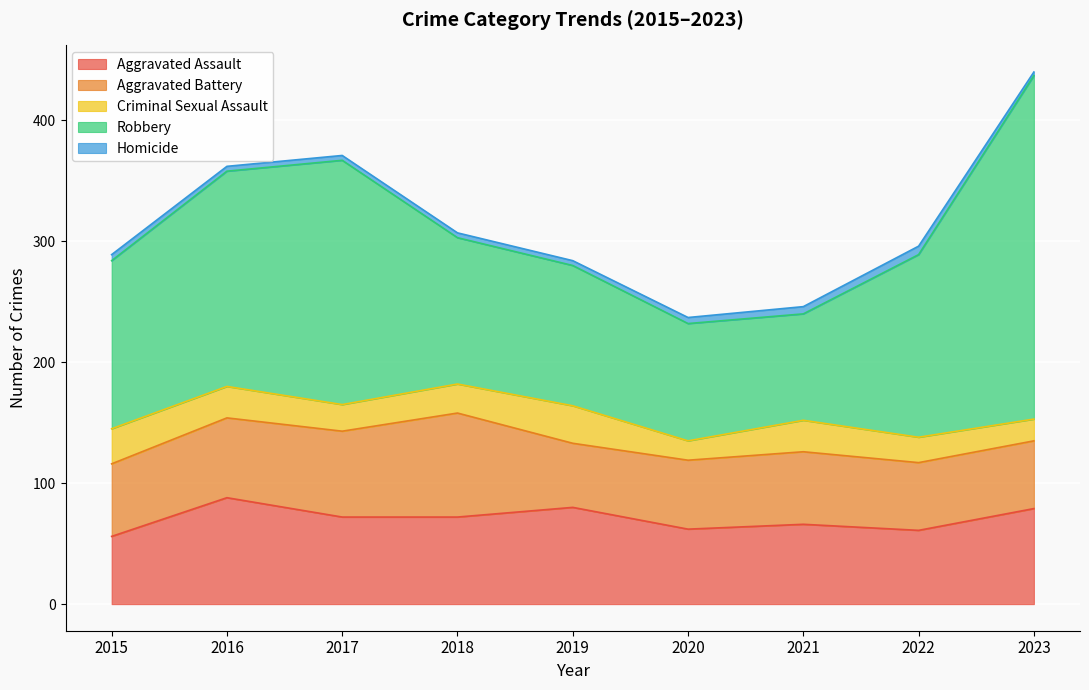

True or false: Aggravated Assault and Criminal Sexual Assault cross at least once.

False